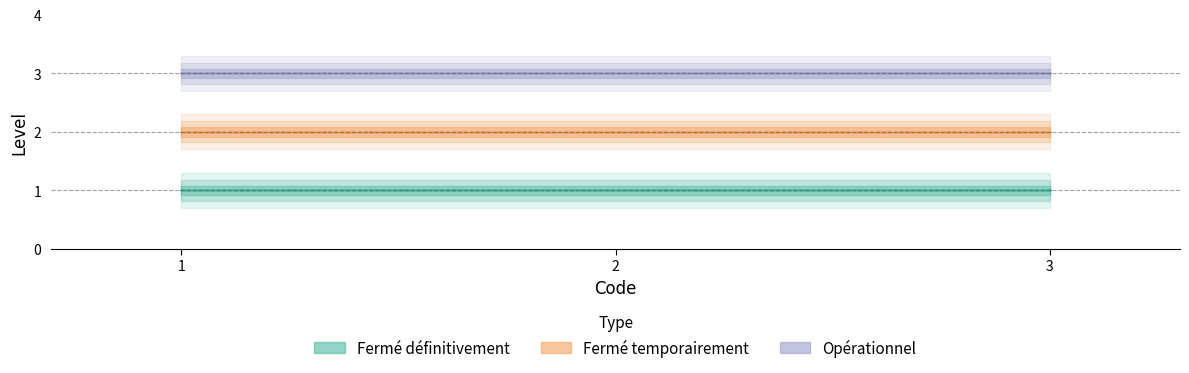

Reading left to right, what are all the values shown in this chart?

Fermé définitivement: 1	1	1
Fermé temporairement: 2	2	2
Opérationnel: 3	3	3